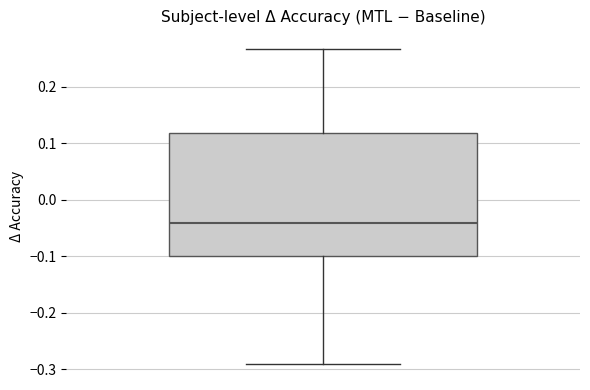

Transcribe this box plot: give where the median line is, the range the box spans, and where the two whiskers end, as read against the y-axis. The values are not printed on the chart, so give them approximately, as read against the axis.

median -0.04, box -0.10 to 0.12, whiskers -0.29 to 0.27